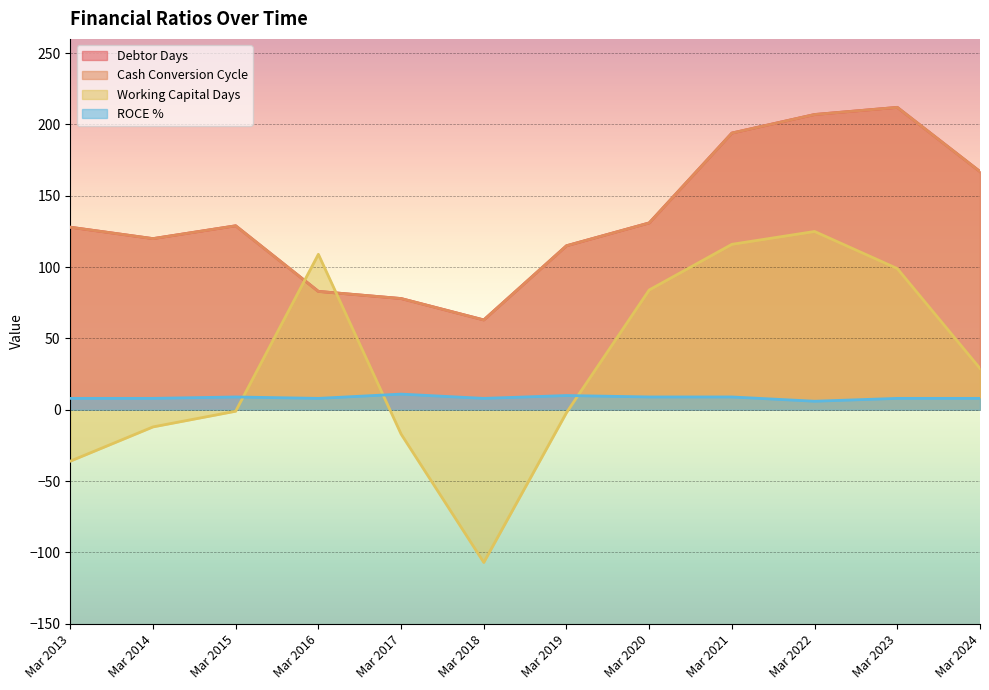

What are all the series names shown in the legend?

Debtor Days, Cash Conversion Cycle, Working Capital Days, ROCE %